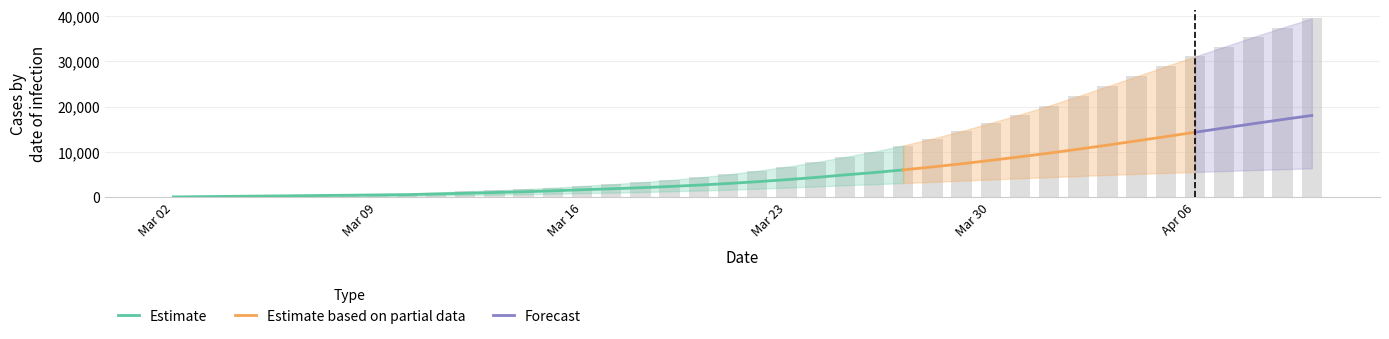

At which label does predicted_total_infected_mean first exceed 3796?

21